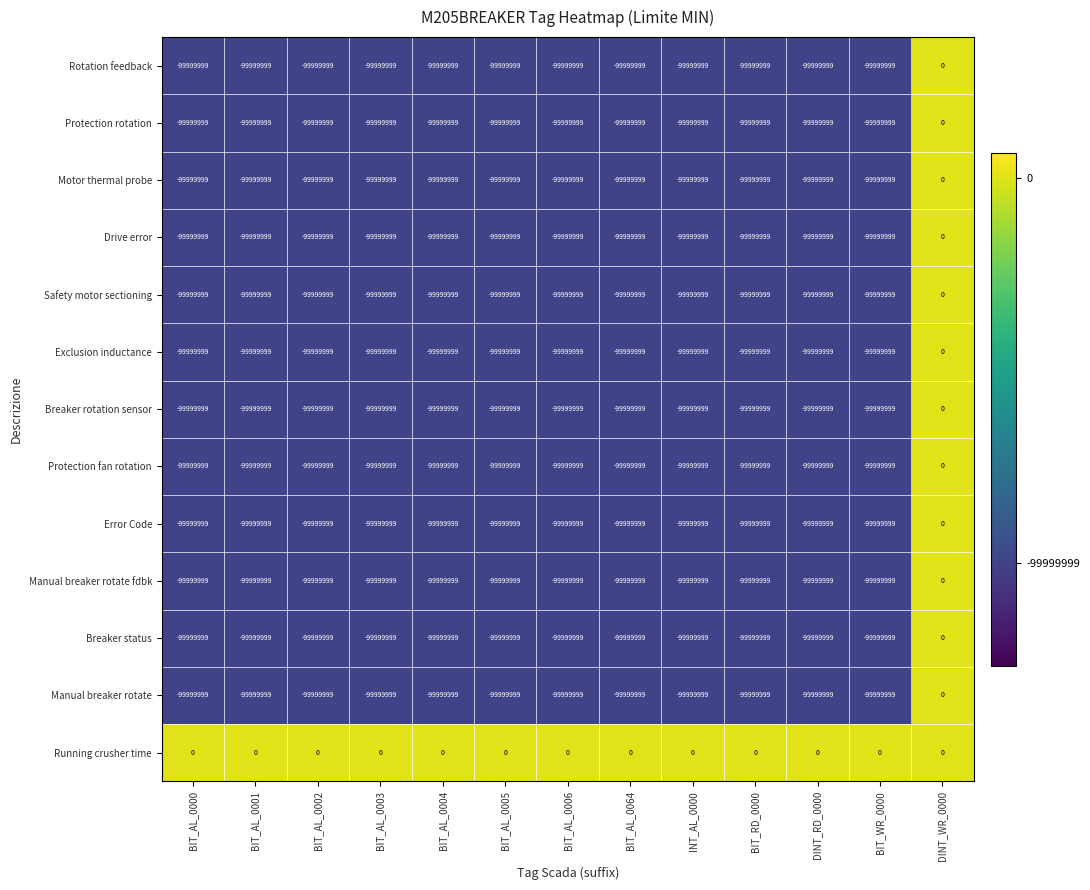

The value of Drive error at BIT_AL_0001 is -99999999. True or false?

True